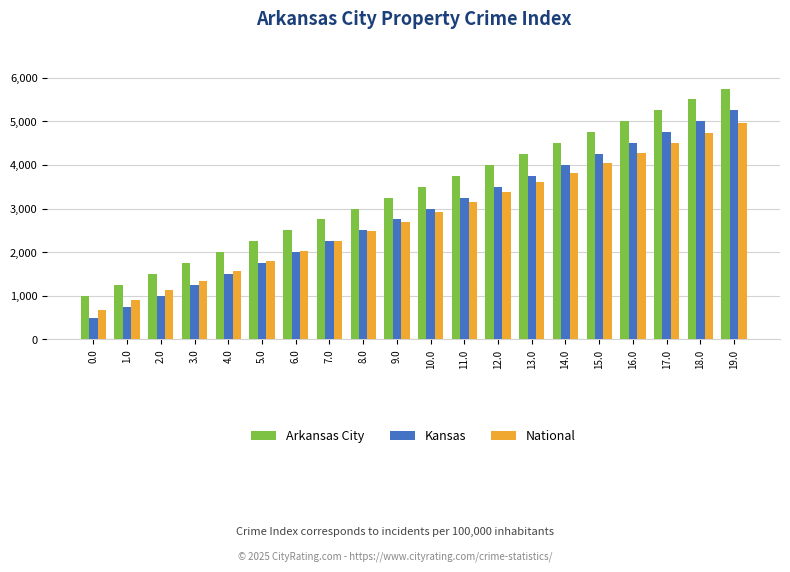

Rank the categories by Arkansas City value from lowest to highest.

0.0, 1.0, 2.0, 3.0, 4.0, 5.0, 6.0, 7.0, 8.0, 9.0, 10.0, 11.0, 12.0, 13.0, 14.0, 15.0, 16.0, 17.0, 18.0, 19.0